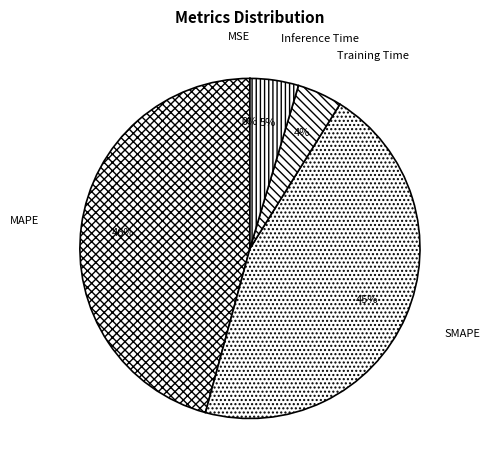

What is the ratio of the value at MAPE to the value at SMAPE?

1.0